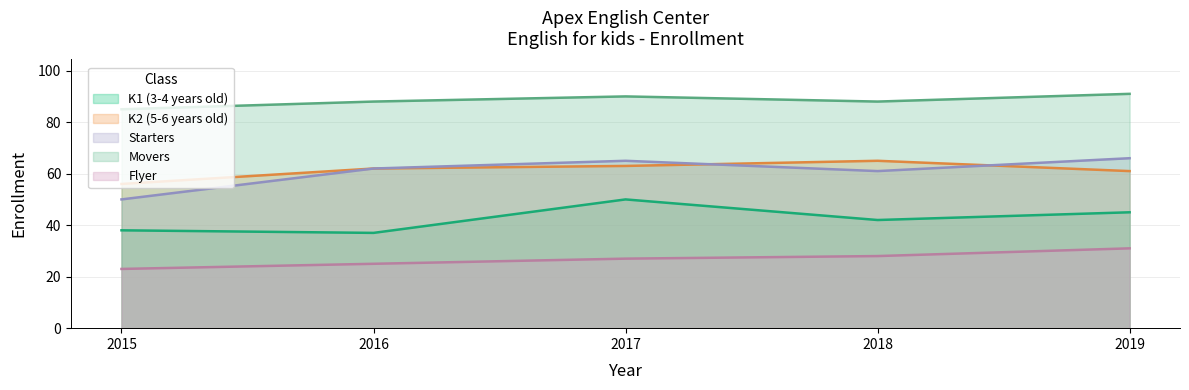

True or false: K2 (5-6 years old) and Flyer intersect in this chart.

False